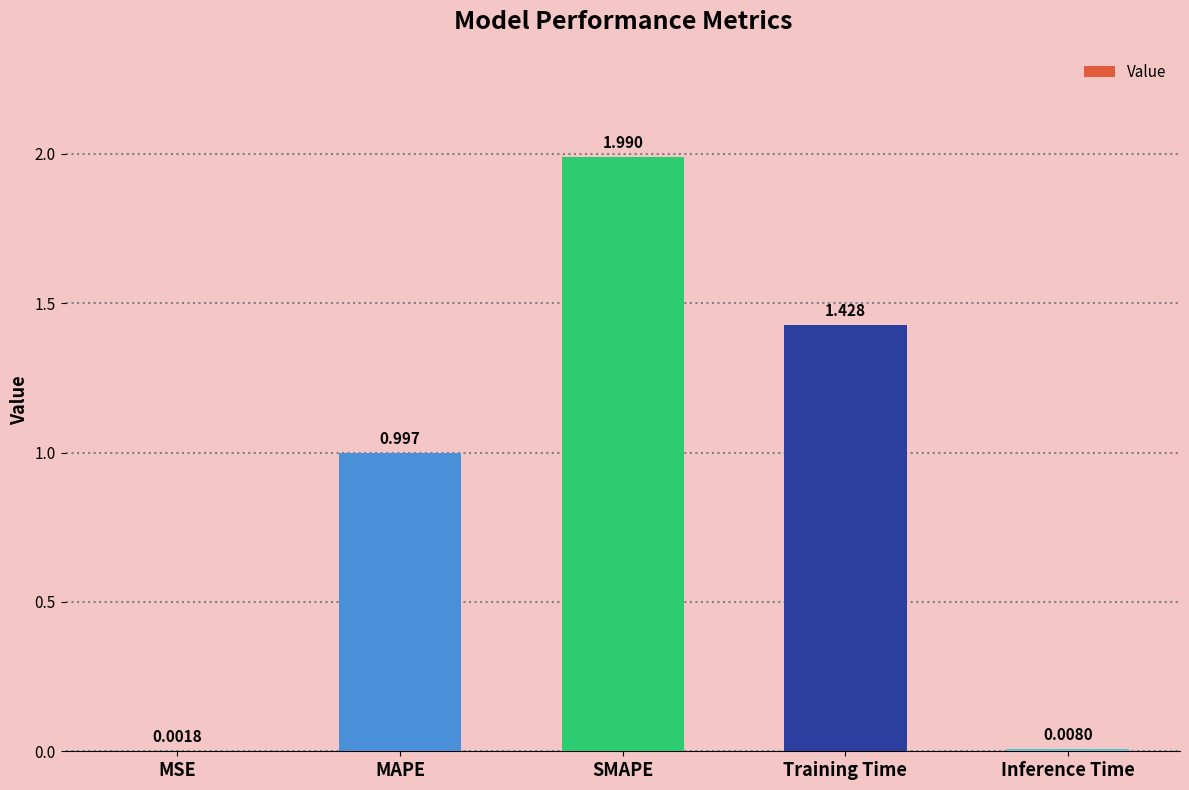

Which has a higher value, MSE or MAPE?

MAPE